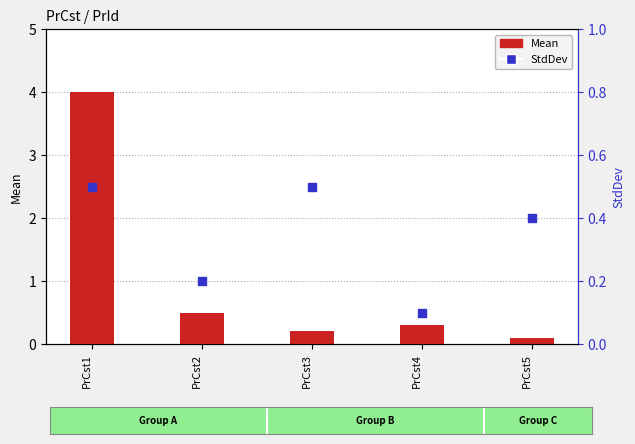

Which series contains the lowest Y value?

Mean